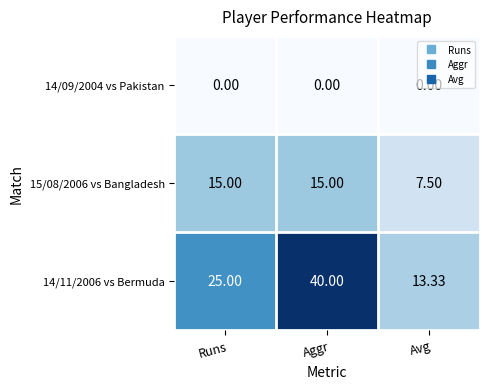

Rank the series at Aggr from highest to lowest value.

14/11/2006 vs Bermuda, 15/08/2006 vs Bangladesh, 14/09/2004 vs Pakistan